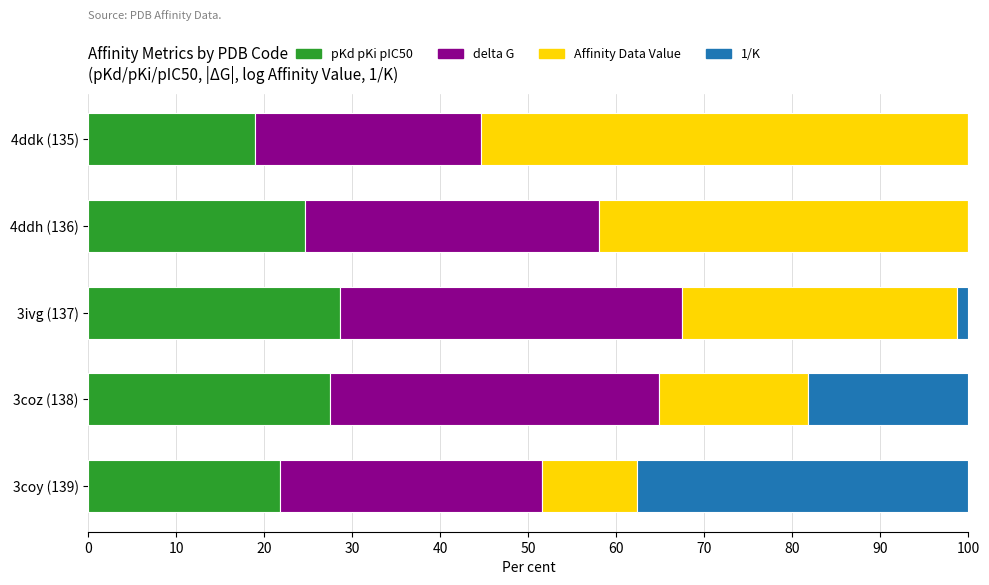

What is the highest value of the pKd pKi pIC50 series?

28.6